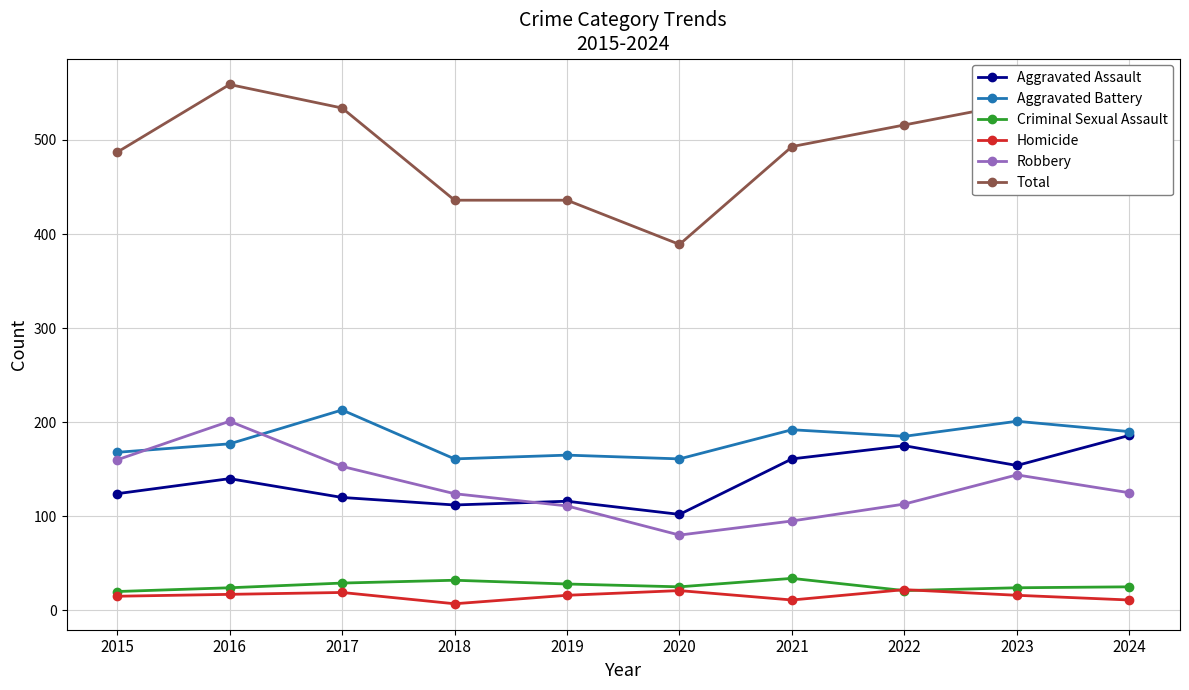

True or false: Total and Aggravated Assault intersect in this chart.

False